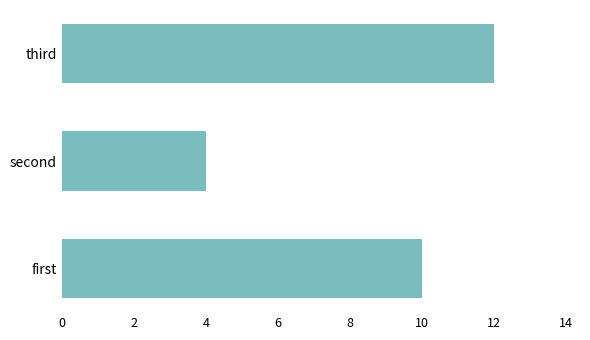

What is the greatest value displayed?

12